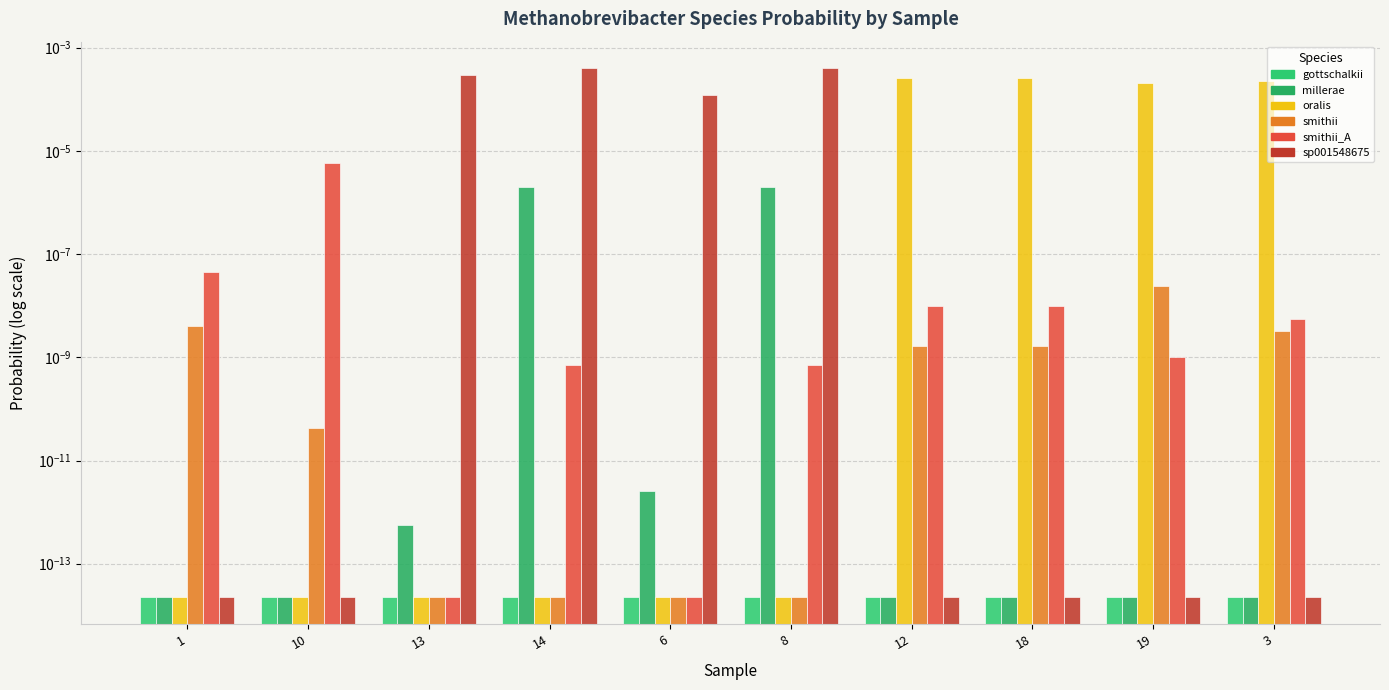

Between 8 and 18, which series saw the biggest shift?

sp001548675